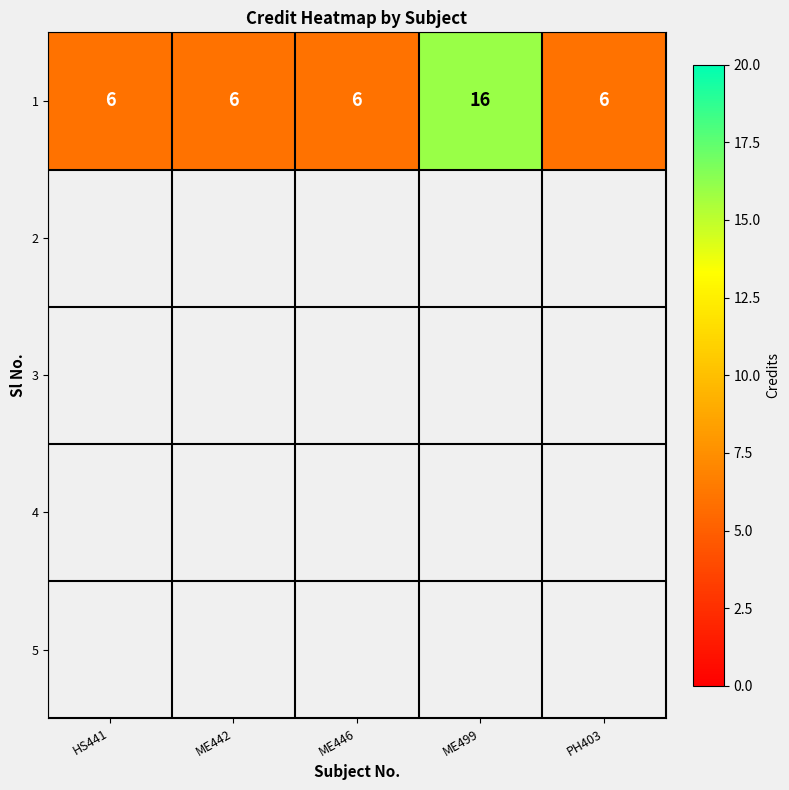

At which category does the chart reach its peak across all series?

ME499